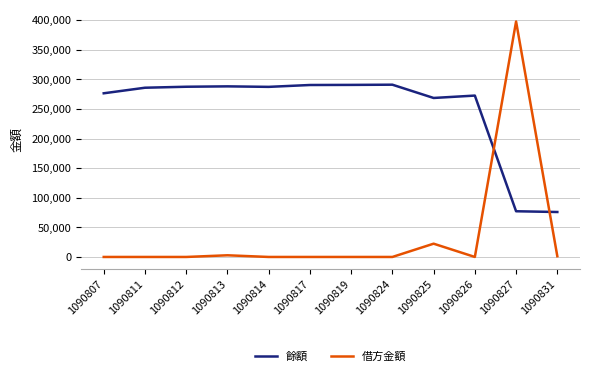

True or false: 餘額 has a value of 290670.7 at 1090819.

True